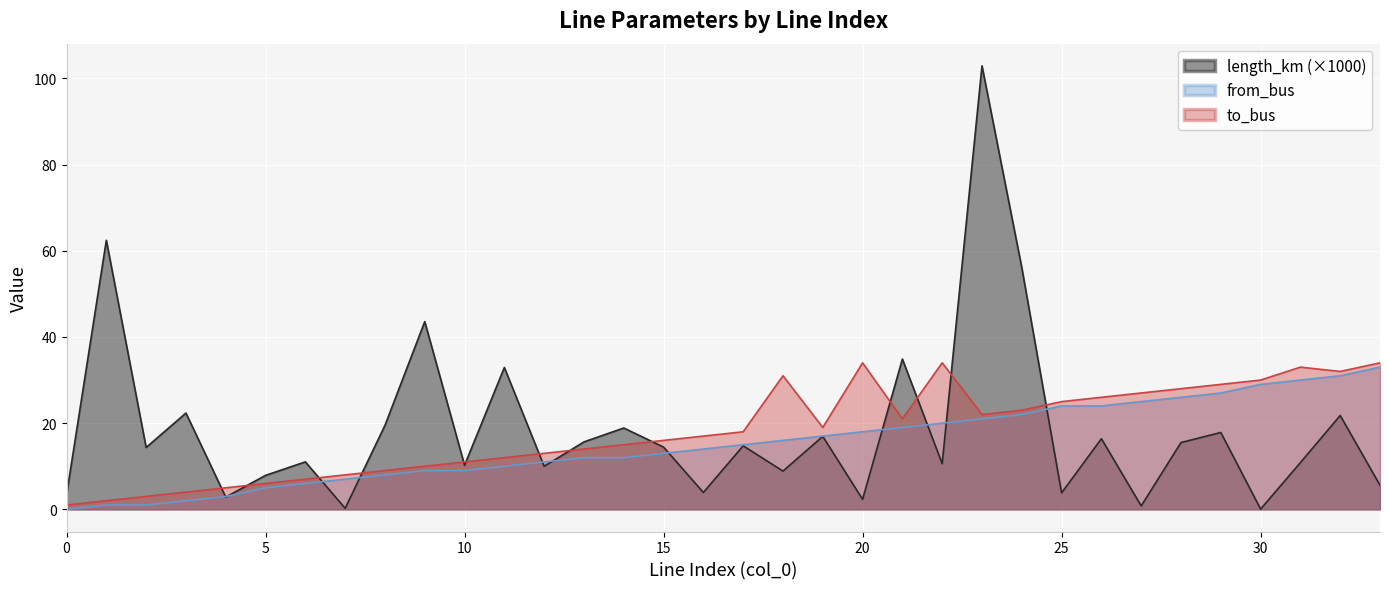

True or false: to_bus and from_bus cross at least once.

False